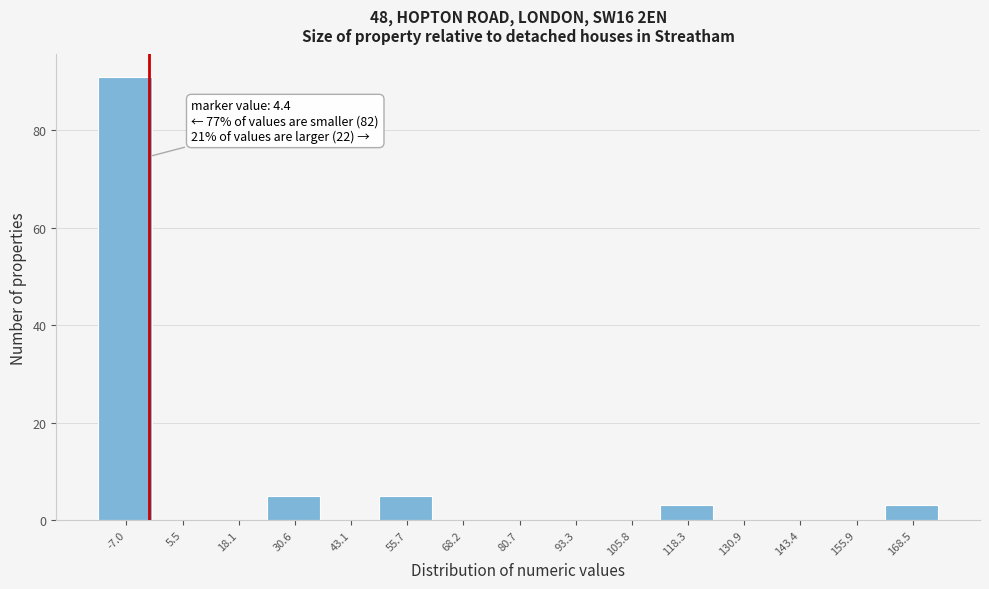

Reading left to right, extract all data points from this chart.

-7.0=91	5.5=0	18.1=0	30.6=5	43.1=0	55.7=5	68.2=0	80.7=0	93.3=0	105.8=0	118.3=3	130.9=0	143.4=0	155.9=0	168.5=3